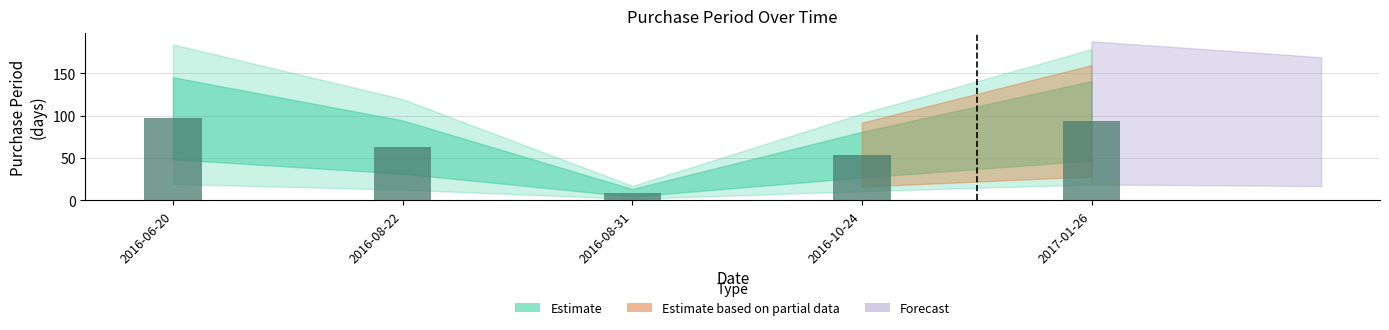

What is the sum of the values at 2016-08-22 and 2017-01-26?

157